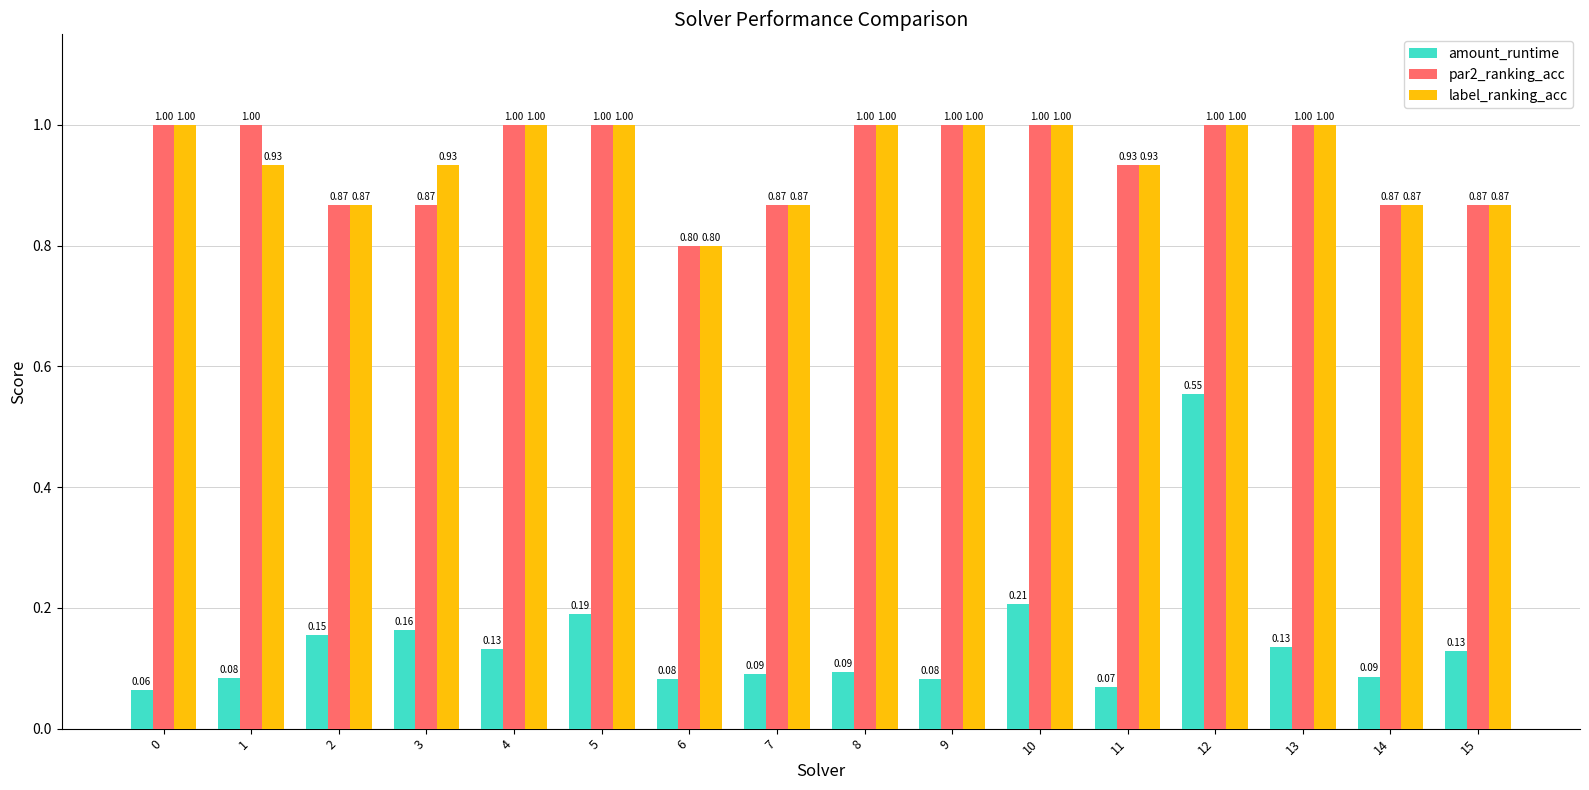

At how many categories does at least one series exceed 0?

16